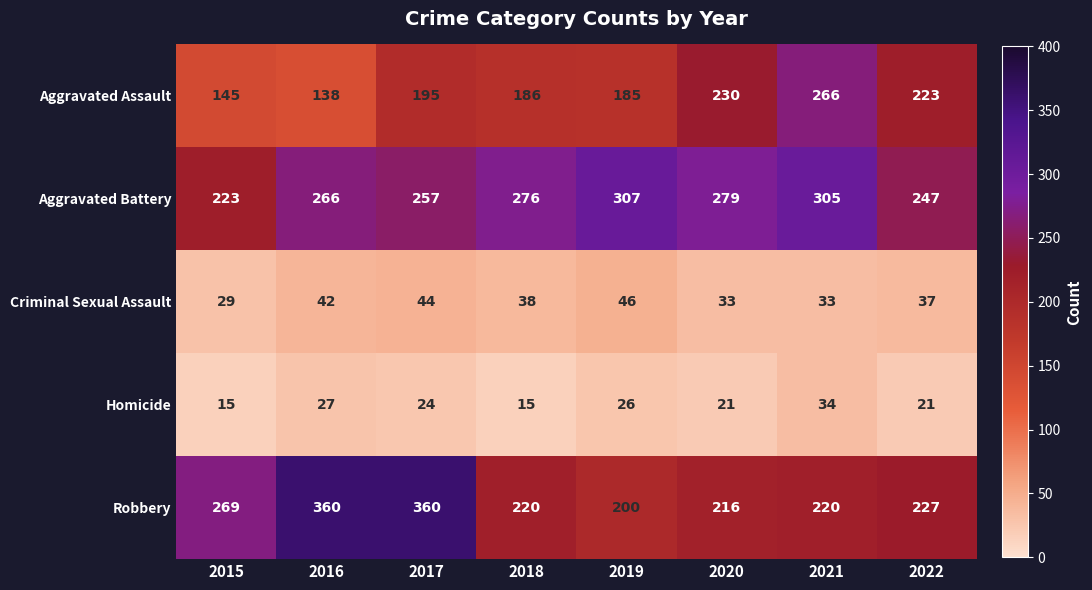

How many series are shown in this chart?

5